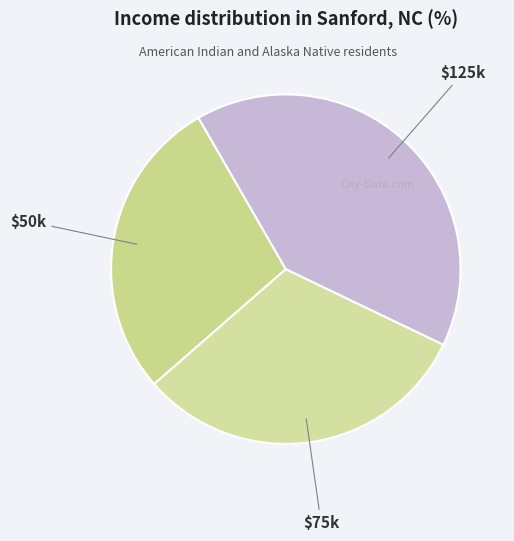

How many segments does this pie chart have?

3